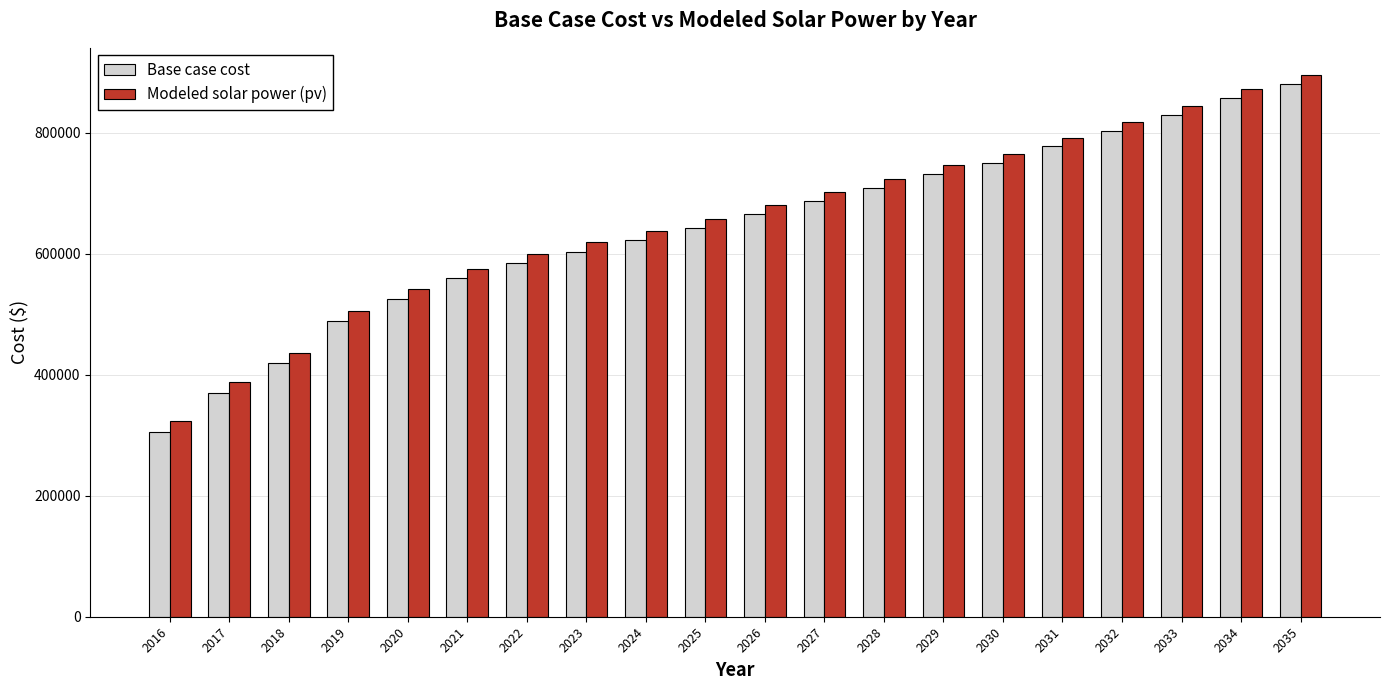

Reading right to left, what are all the values shown in this chart?

Base case cost: 2035=881546.0	2034=857989.5	2033=829848.4	2032=803092.5	2031=777649.6	2030=750815.1	2029=731498.5	2028=708948.3	2027=686745.5	2026=665464.0	2025=642571.5	2024=622249.9	2023=603867.5	2022=584425.2	2021=559551.3	2020=526124.4	2019=489569.8	2018=419253.9	2017=369809.9	2016=304879.7
Modeled solar power (pv): 2035=895949.2	2034=872416.4	2033=844387.4	2032=817746.1	2031=792398.2	2030=765683.2	2029=746398.5	2028=723926.9	2027=701781.6	2026=680582.3	2025=657797.2	2024=637562.0	2023=619244.3	2022=599892.2	2021=575182.7	2020=541996.1	2019=505832.7	2018=436480.8	2017=387694.5	2016=323733.2